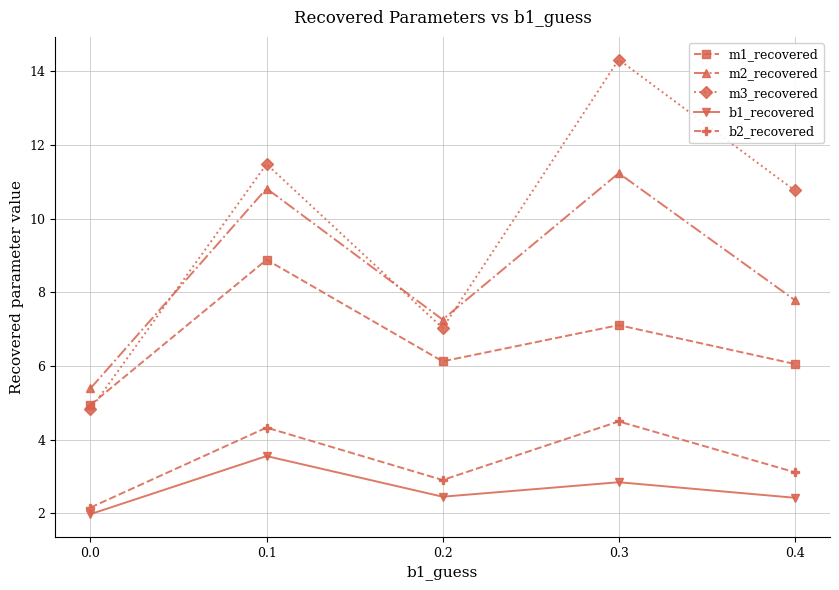

How many data points in m2_recovered are less than 7?

1